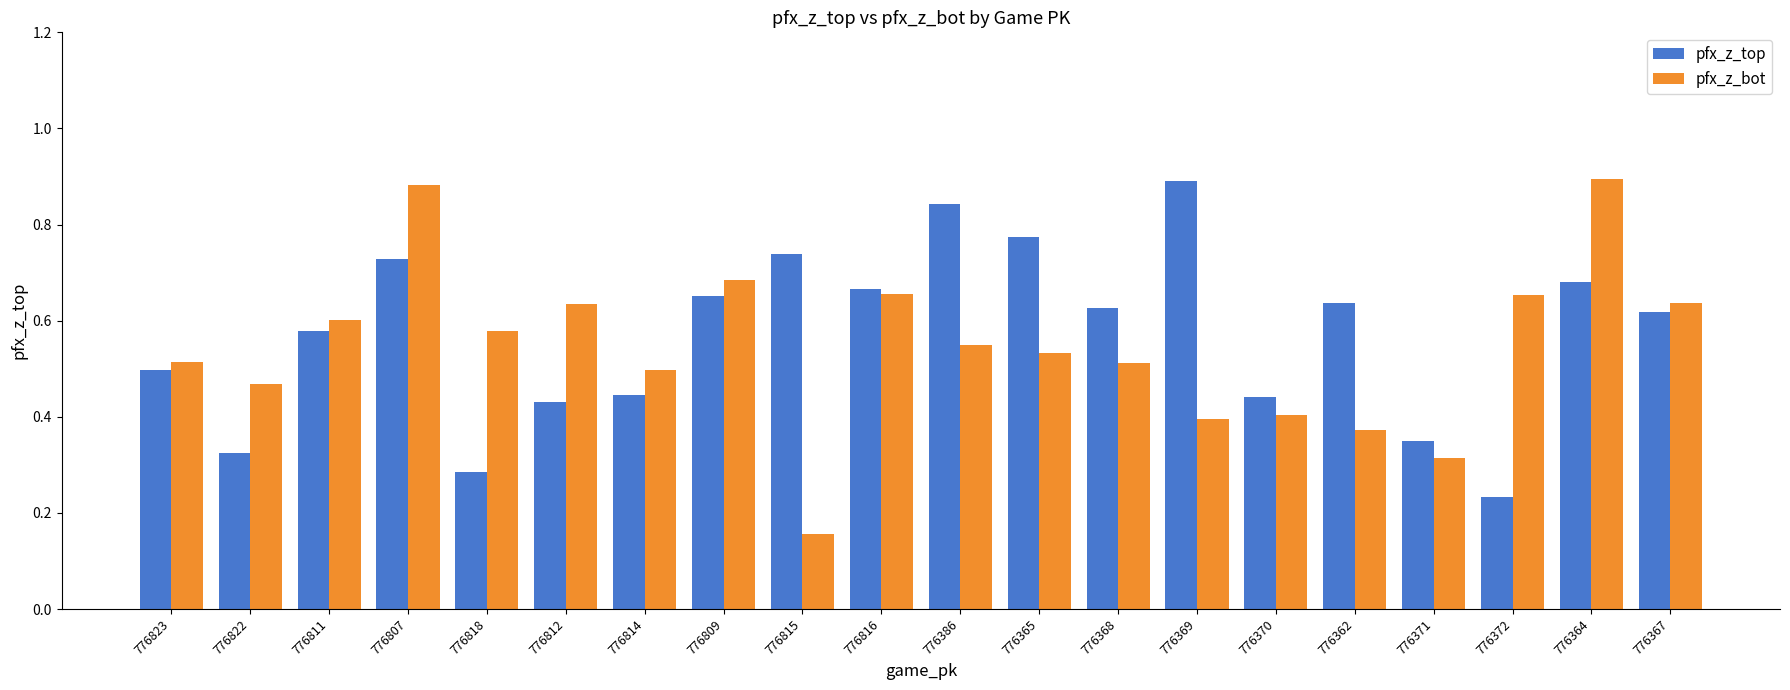

Is it true that pfx_z_bot equals 0.7 at 776814?

False